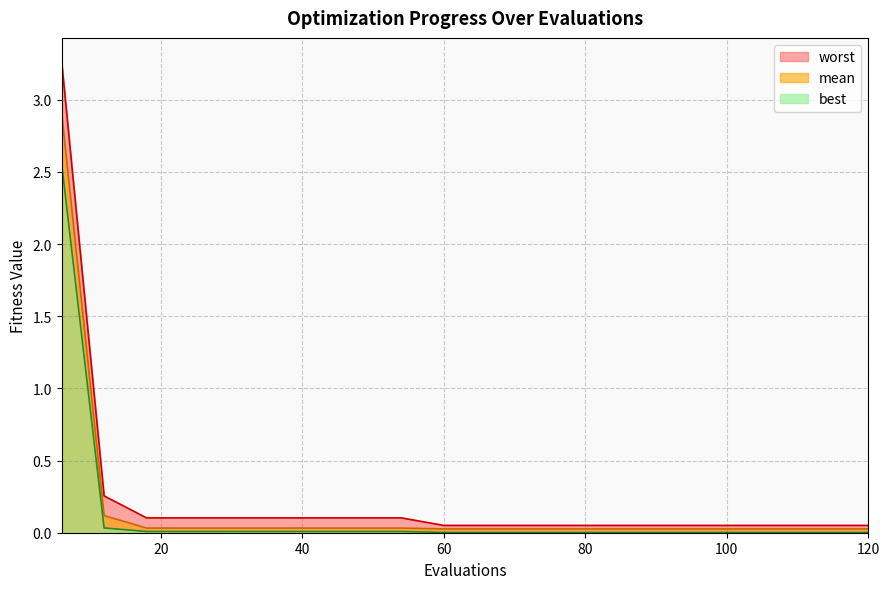

Reading left to right, extract all data points from this chart.

mean: 6=2.9	12=0.1	18=0.0	24=0.0	30=0.0	36=0.0	42=0.0	48=0.0	54=0.0	60=0.0	66=0.0	72=0.0	78=0.0	84=0.0	90=0.0	96=0.0	102=0.0	108=0.0	114=0.0	120=0.0
best: 6=2.6	12=0.0	18=0.0	24=0.0	30=0.0	36=0.0	42=0.0	48=0.0	54=0.0	60=0.0	66=0.0	72=0.0	78=0.0	84=0.0	90=0.0	96=0.0	102=0.0	108=0.0	114=0.0	120=0.0
worst: 6=3.3	12=0.3	18=0.1	24=0.1	30=0.1	36=0.1	42=0.1	48=0.1	54=0.1	60=0.1	66=0.1	72=0.1	78=0.1	84=0.1	90=0.1	96=0.1	102=0.1	108=0.1	114=0.1	120=0.1